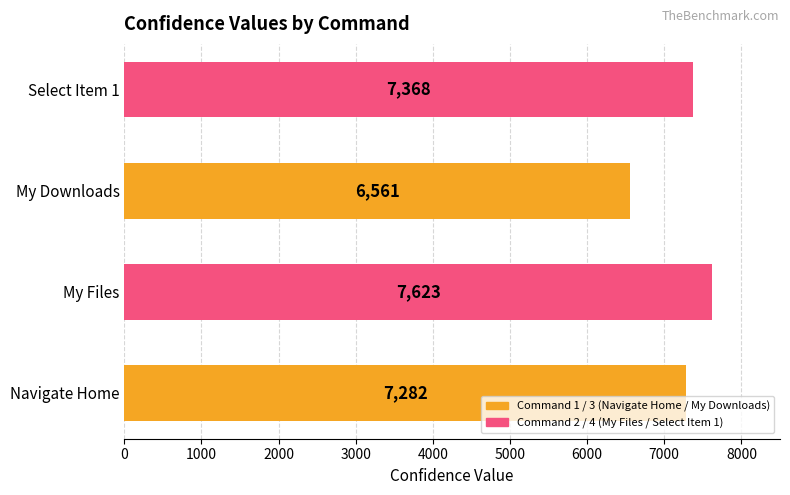

What is the ratio of the value at My Downloads to the value at Navigate Home?

0.9